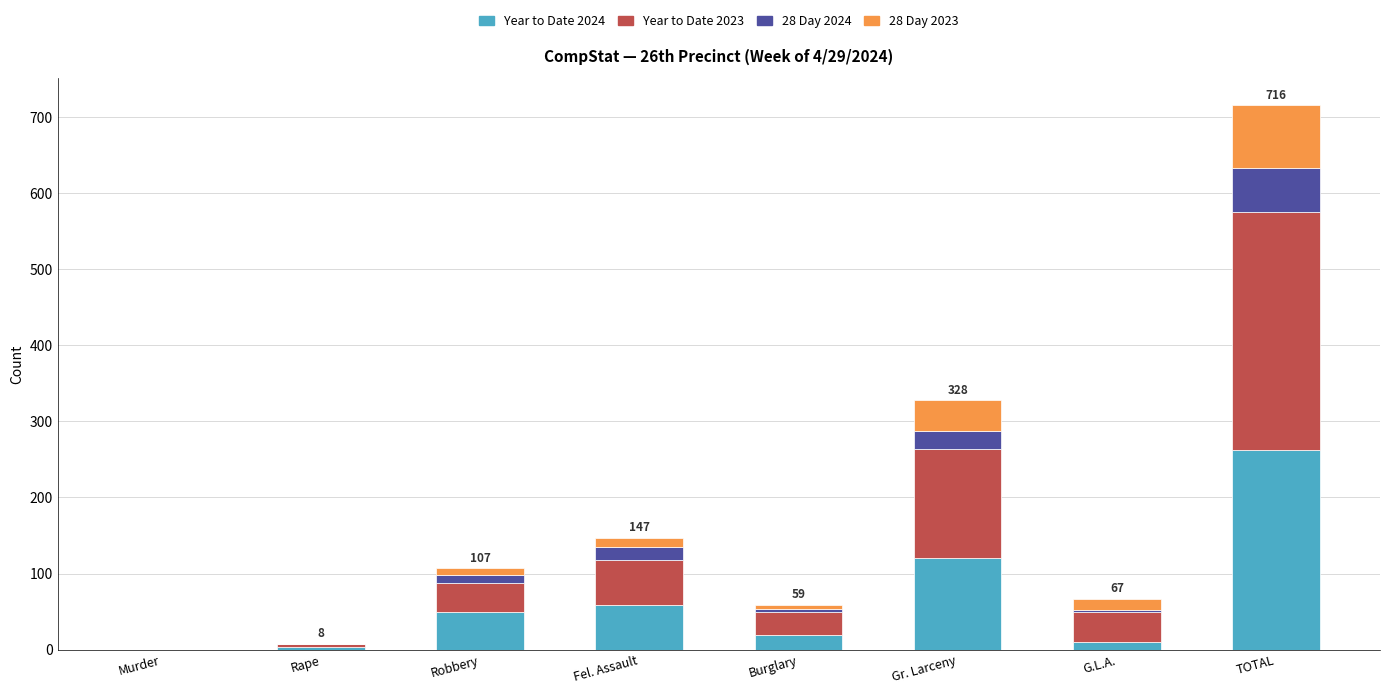

What is the approximate value of Year to Date 2024 at Robbery, to the nearest 50?

50